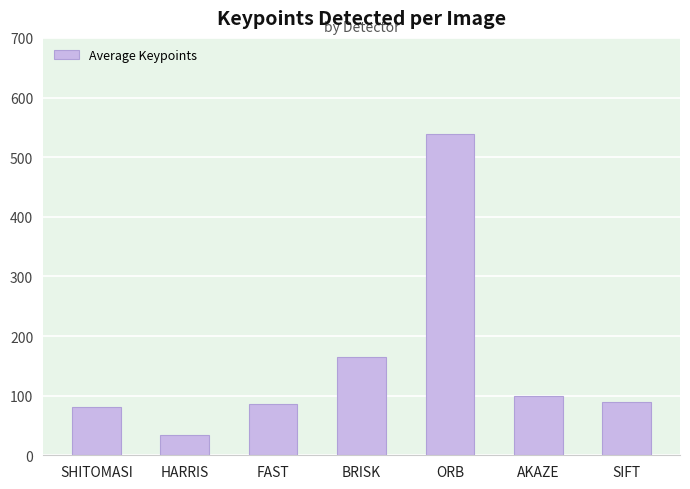

What is the minimum value shown in the chart?

33.5